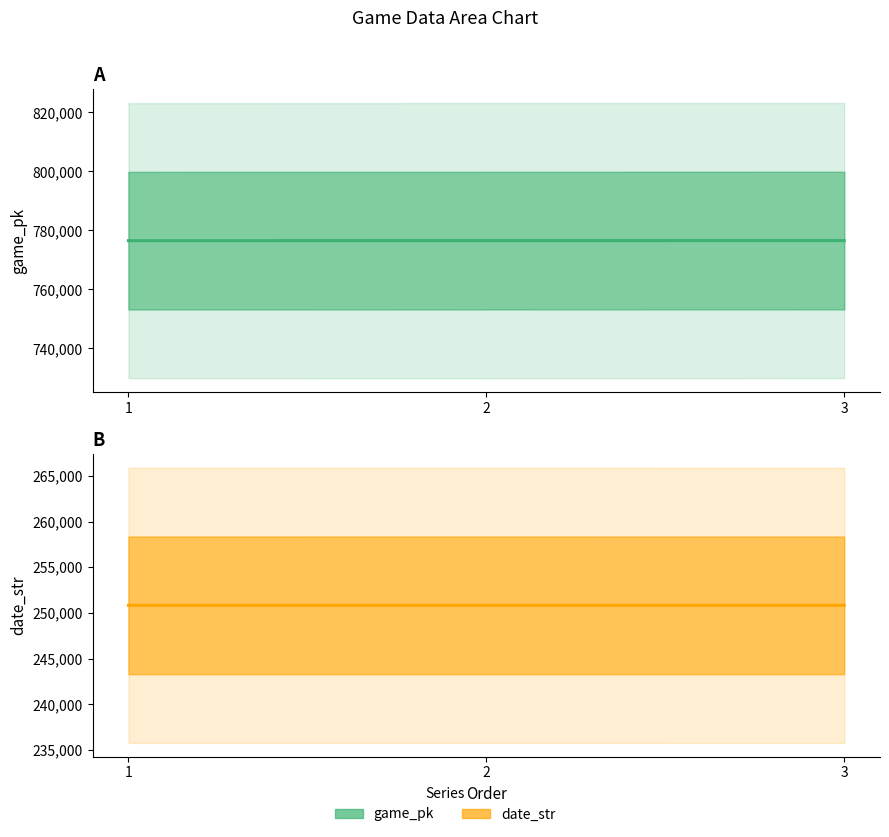

Is the value of game_pk at 3 greater than the value of date_str at 2?

Yes